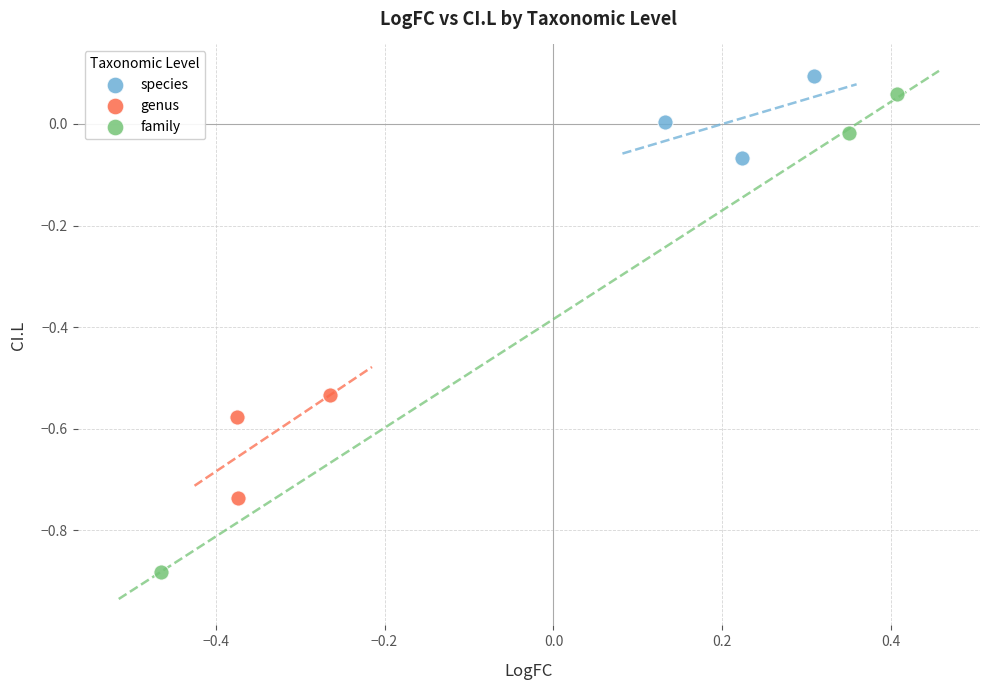

Which series contains the lowest Y value?

family